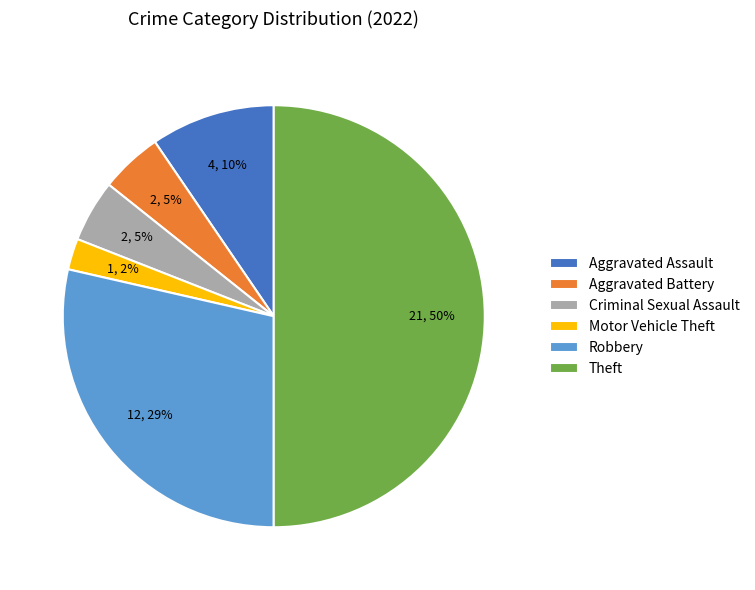

Which slice is the largest?

Theft